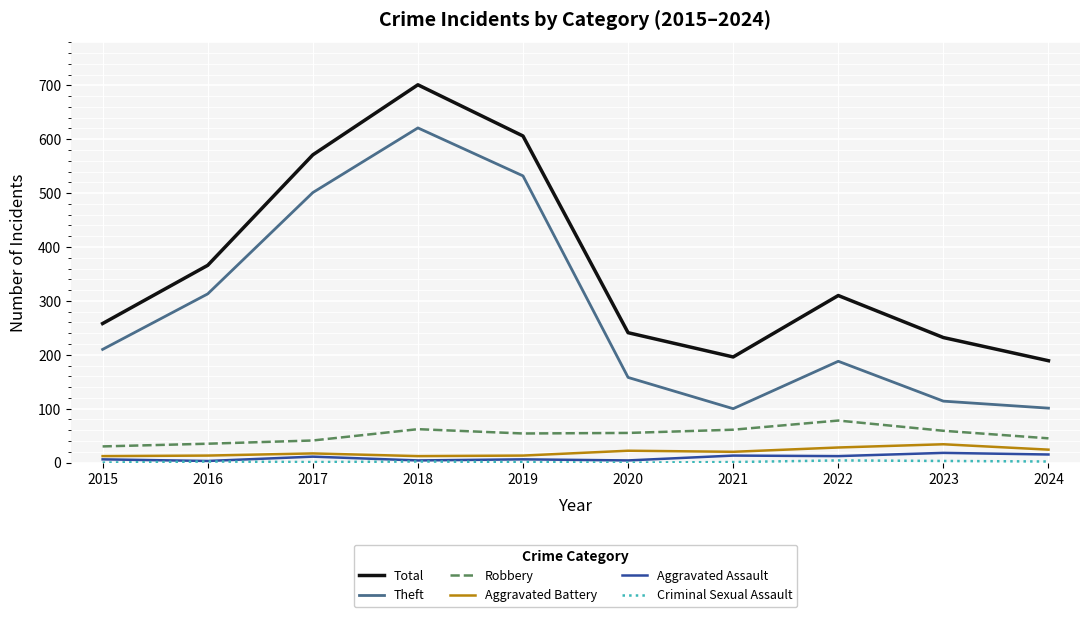

Is it true that Theft equals 35 at 2023?

False